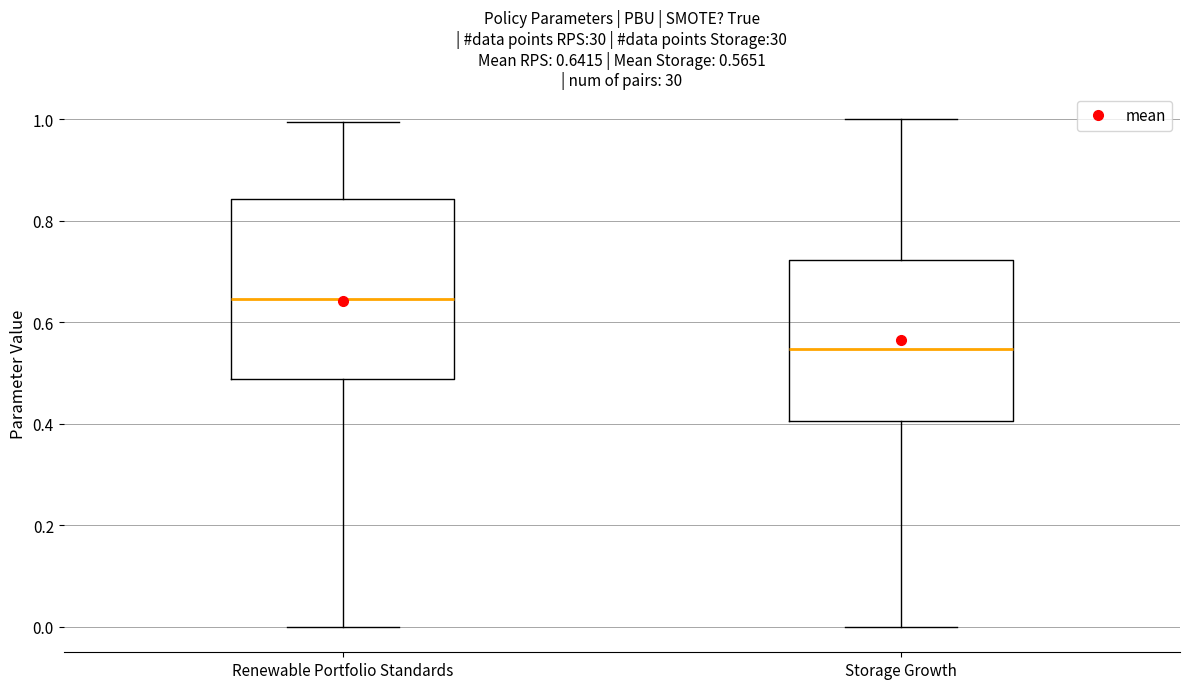

Which box's median line is the lowest?

Storage Growth